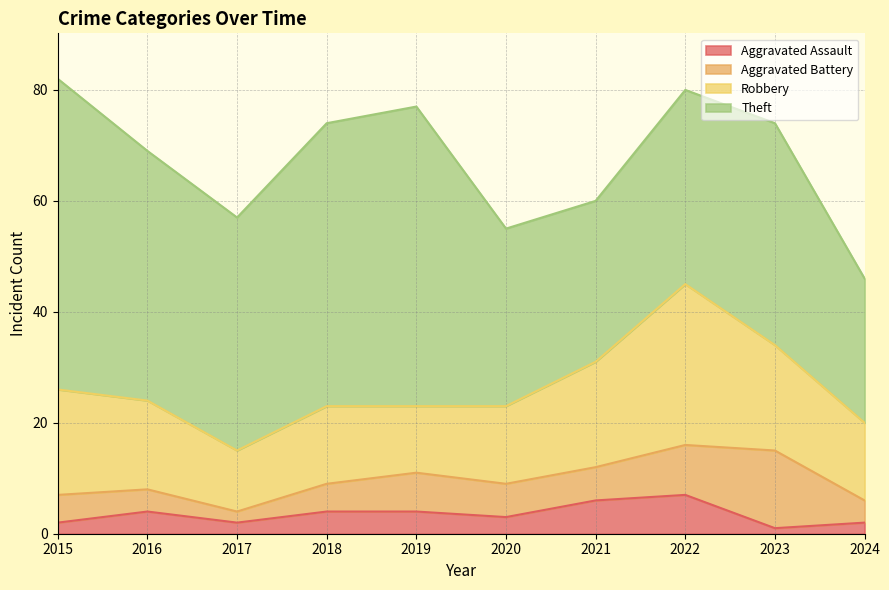

What is the difference between the maximum and second lowest values in the Aggravated Battery series?

10